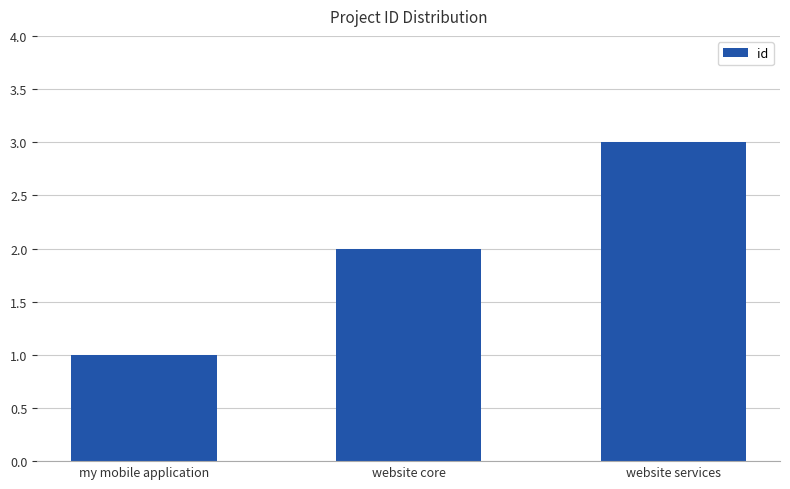

How many data points are less than 2?

1